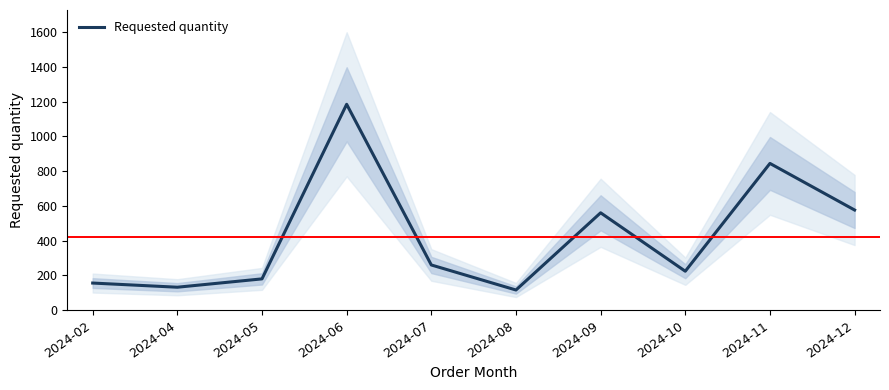

How many interior local valleys (lower than both neighbors) does the data have?

3